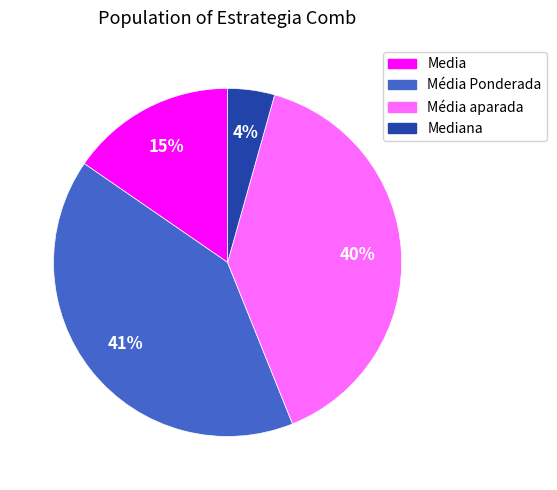

To the nearest percent, what is the average slice percentage?

25%